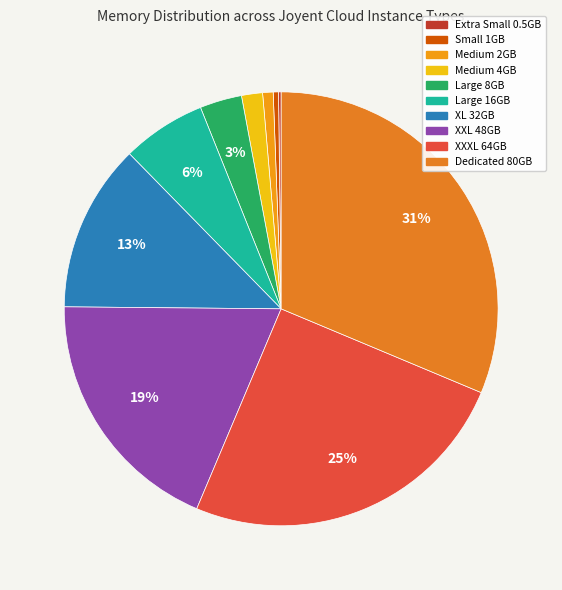

What is the ratio of the value at XL 32GB to the value at Large 8GB?

4.0